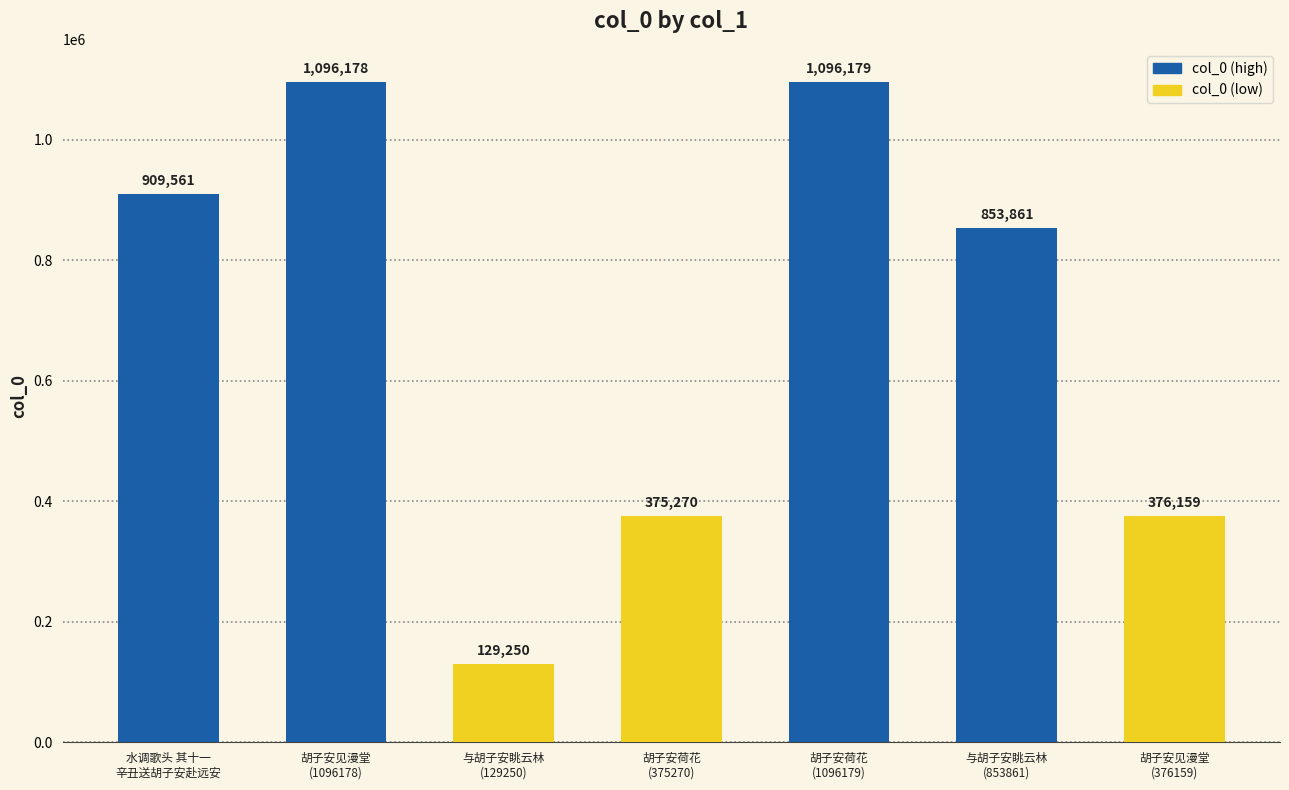

At which category does the chart reach its peak across all series?

胡子安荷花
(1096179)